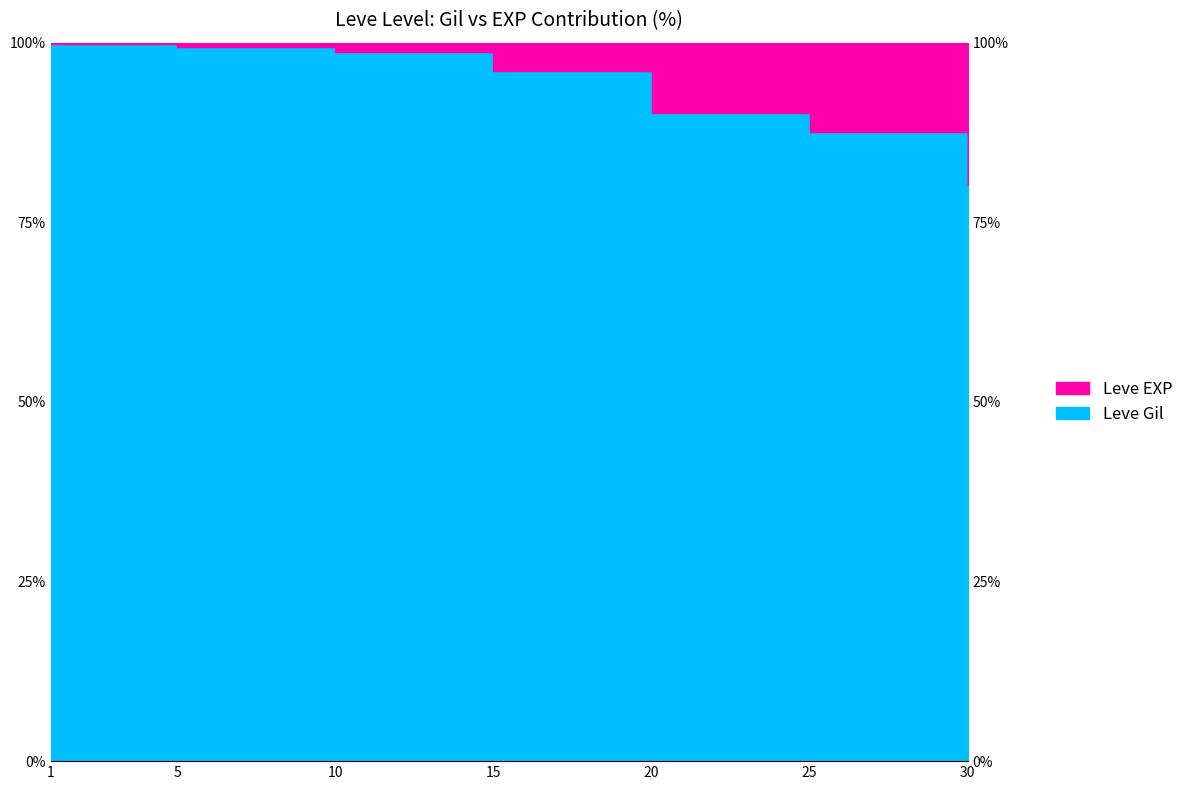

What is the minimum value shown in the chart?

80.2